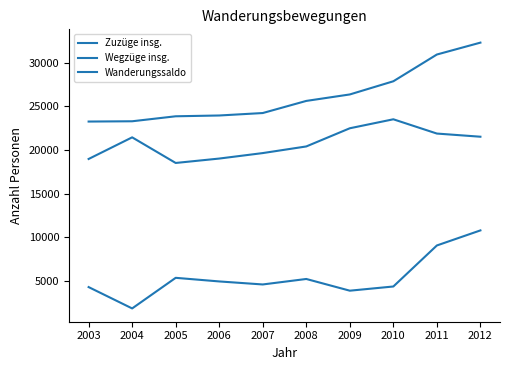

Rank the categories by Wegzüge insg. value from highest to lowest.

2010, 2009, 2011, 2012, 2004, 2008, 2007, 2006, 2003, 2005